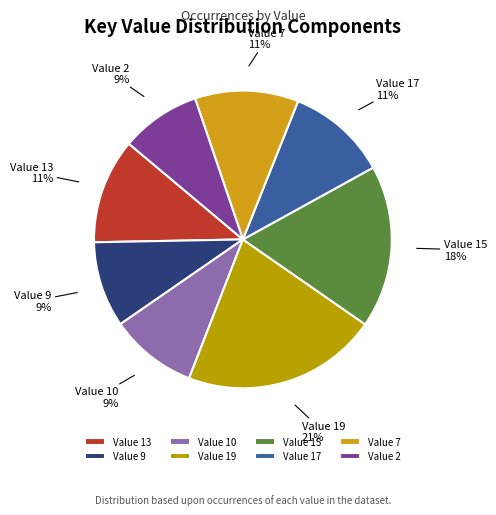

Is the sum of Value 17 and Value 10 greater than half?

No